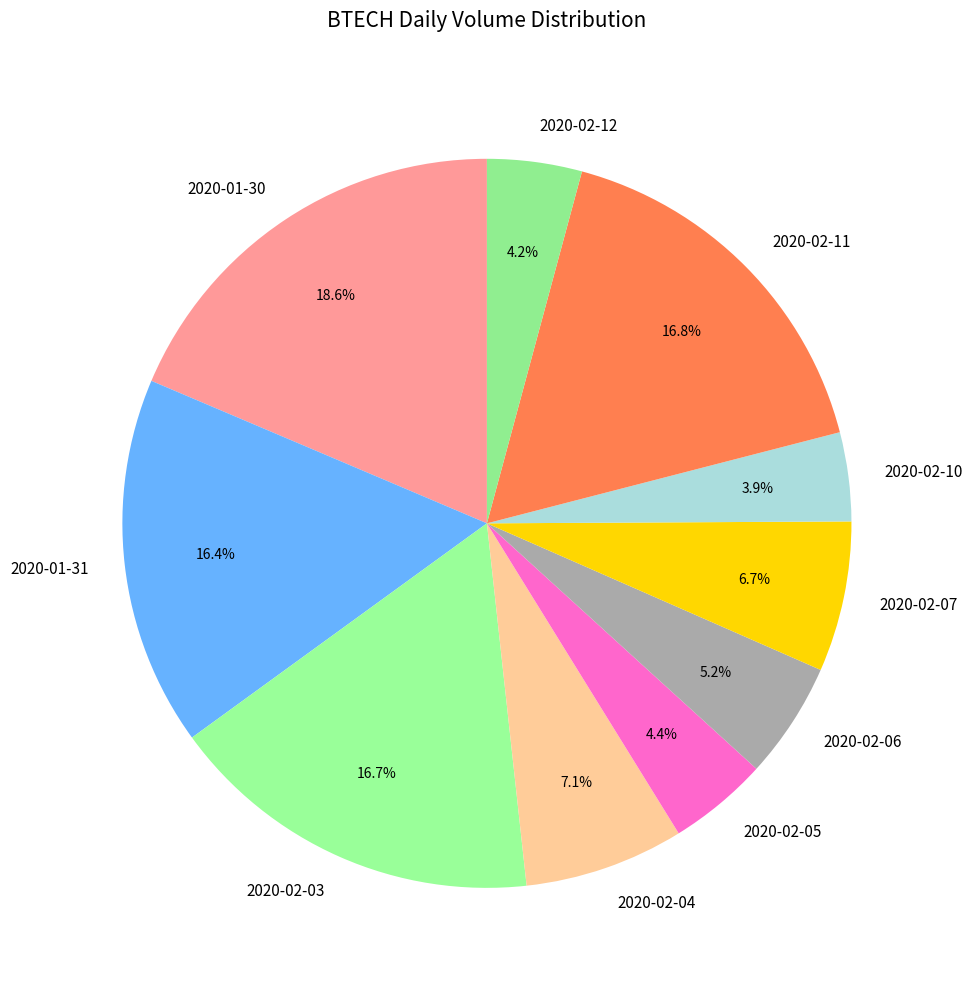

Which slice is the largest?

2020-01-30